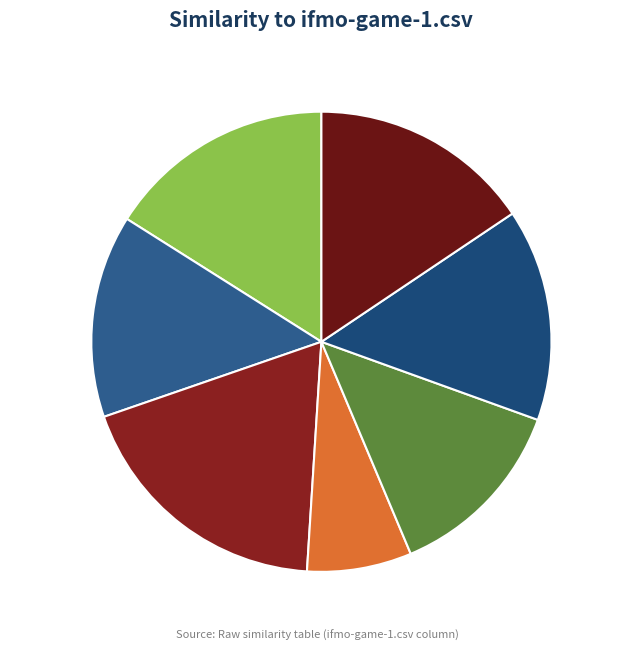

How many slices are in this pie chart?

7